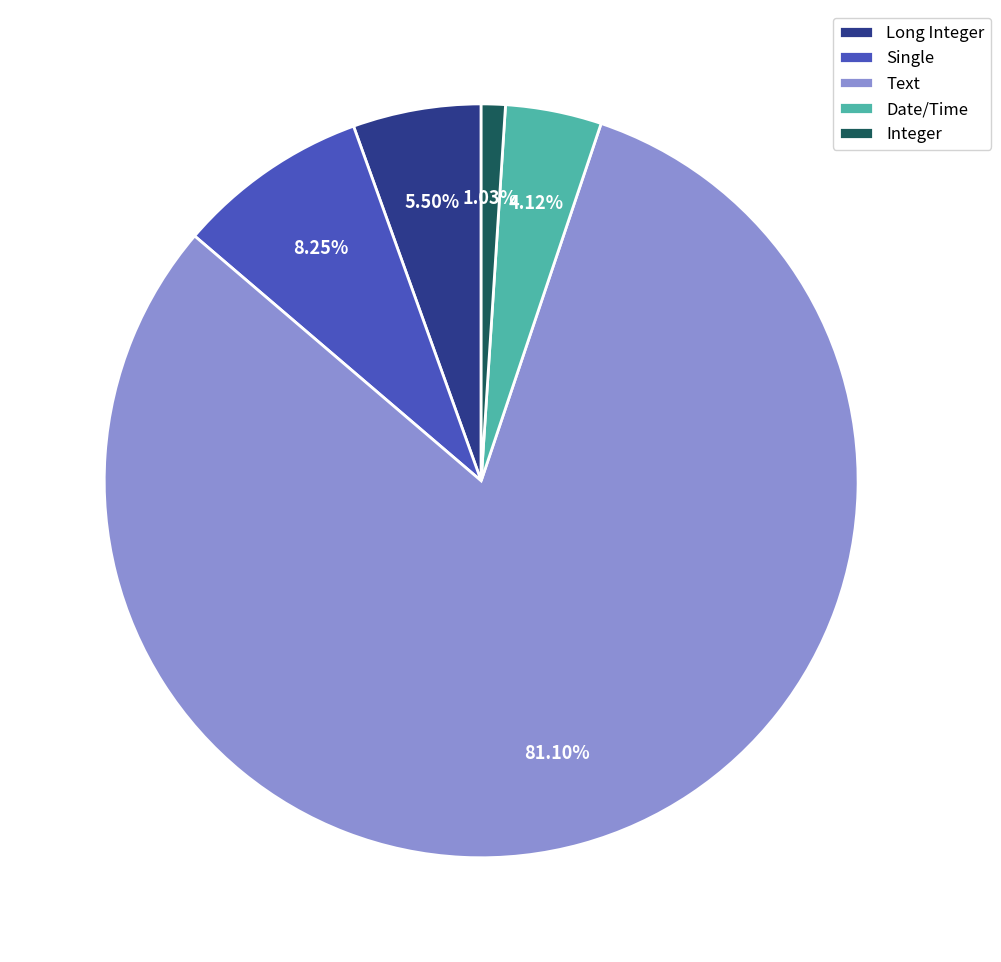

Is there any slice that represents more than half of the pie?

Yes